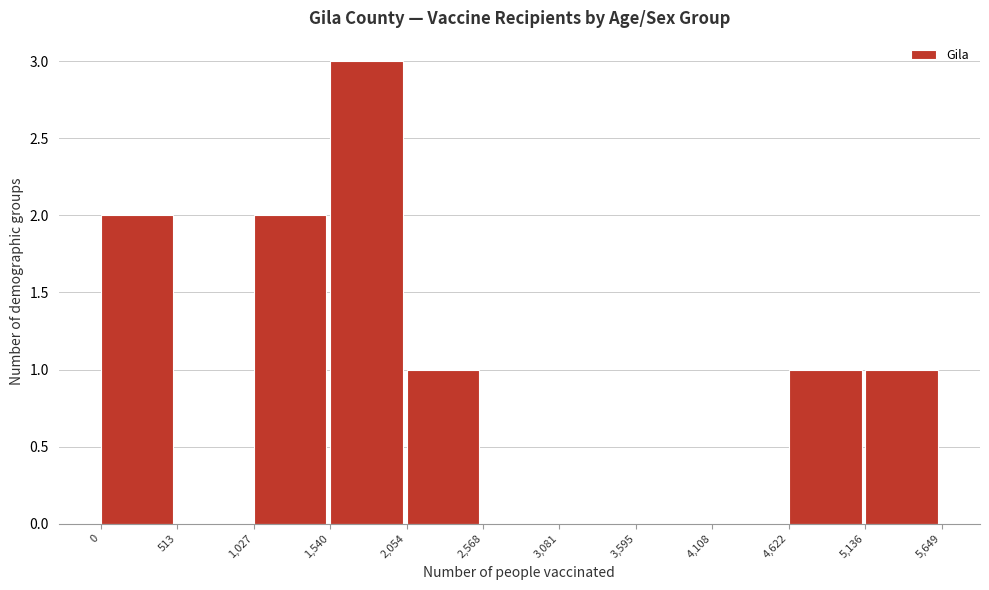

Reading left to right, list every bar in this chart as the range it spans on the x-axis followed by its height. The values are not printed on the chart, so give them approximately, as read against the axis.

0 to 513: 2
513 to 1,027: 0
1,027 to 1,540: 2
1,540 to 2,054: 3
2,054 to 2,568: 1
2,568 to 3,081: 0
3,081 to 3,595: 0
3,595 to 4,108: 0
4,108 to 4,622: 0
4,622 to 5,136: 1
5,136 to 5,649: 1